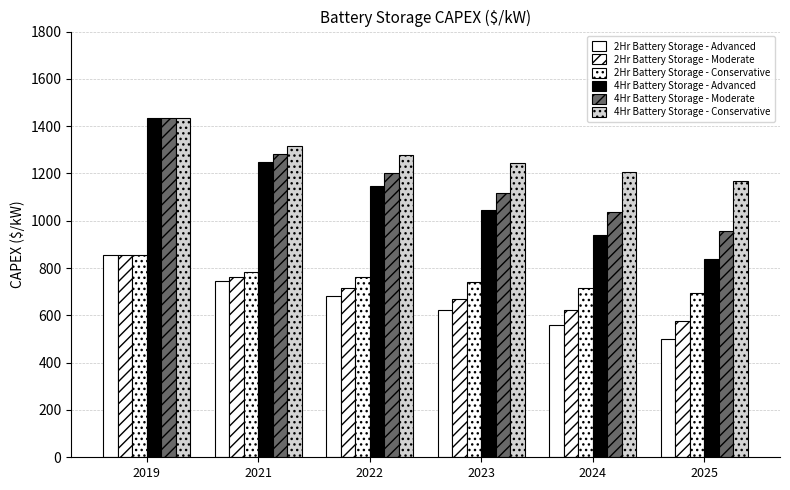

Is it true that 4Hr Battery Storage - Moderate equals 1037.4 at 2024?

True